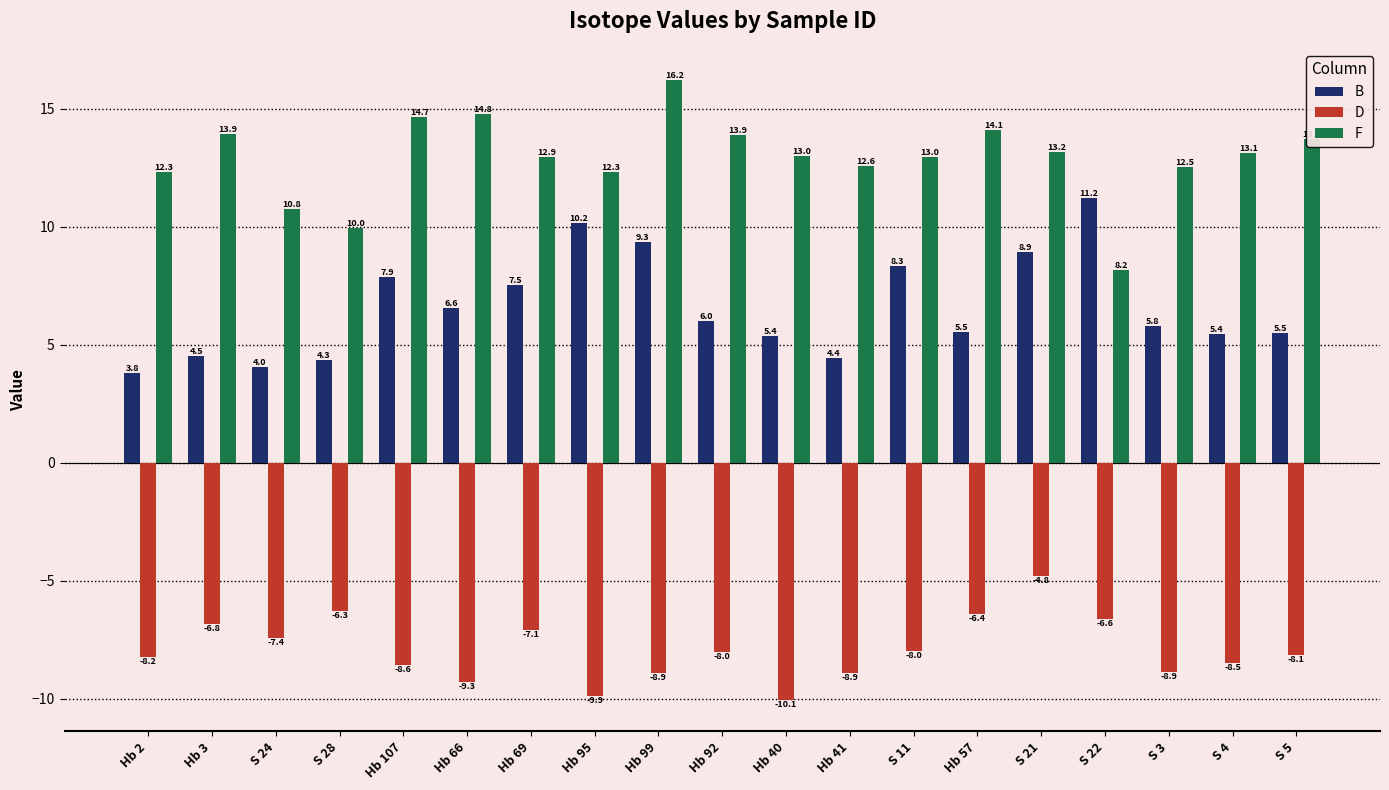

Which series has the largest range (max minus min)?

F